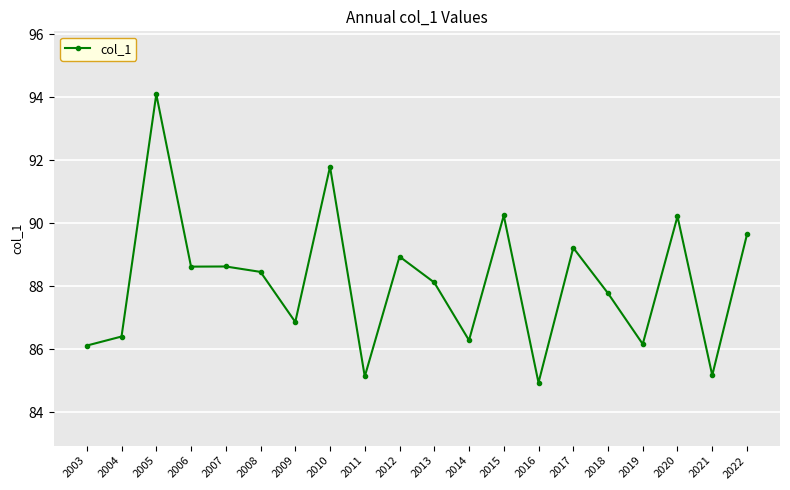

Count the number of data series in this chart.

1